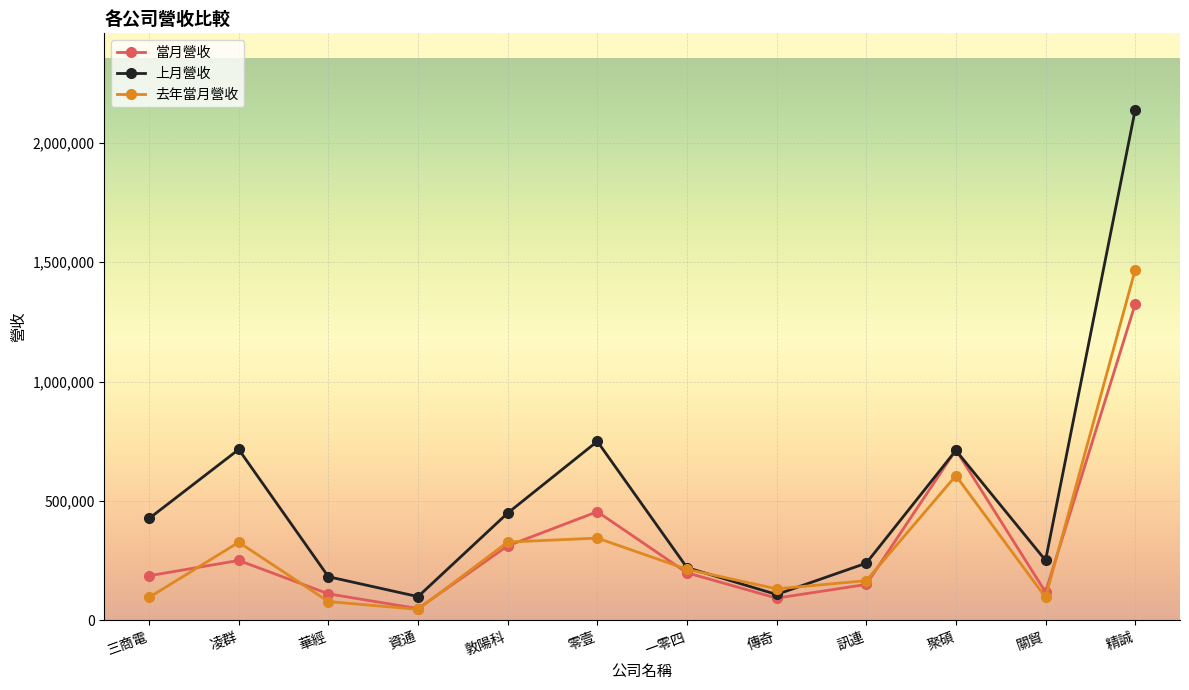

The value of 上月營收 at 關貿 is 251134. True or false?

True